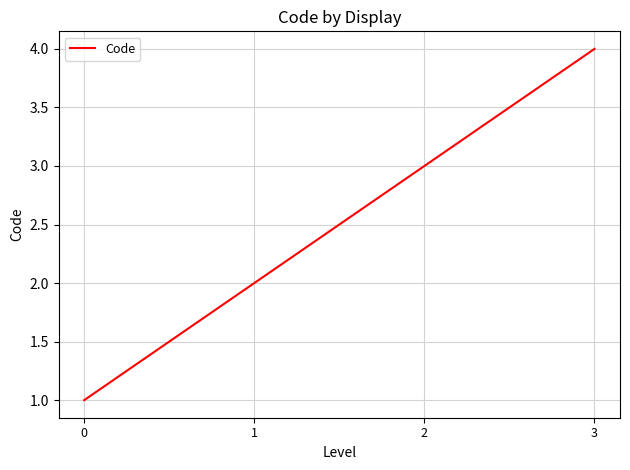

The value at 0 is 1. True or false?

True